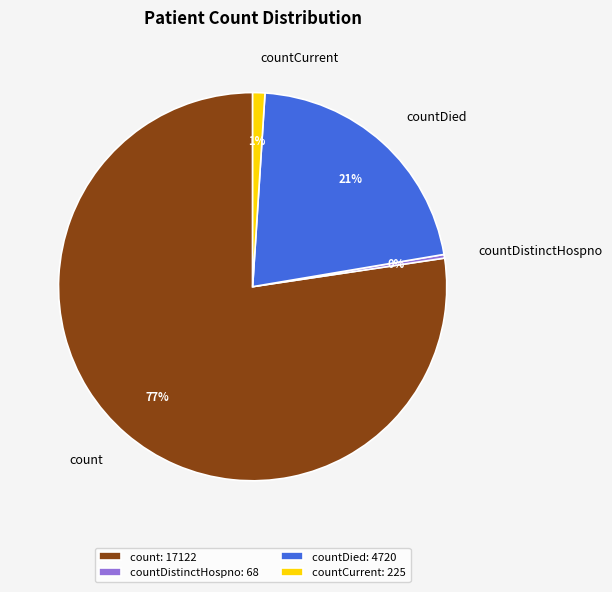

Which category has the biggest portion of the pie?

count